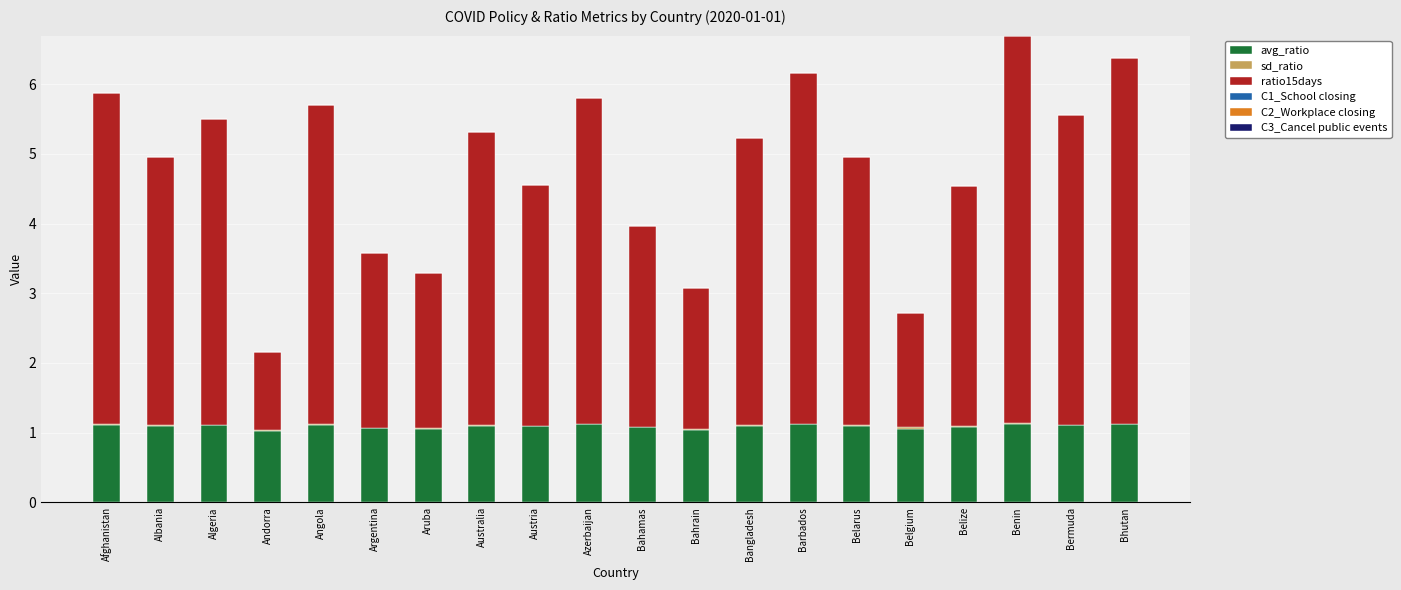

What is the maximum value for avg_ratio?

1.1